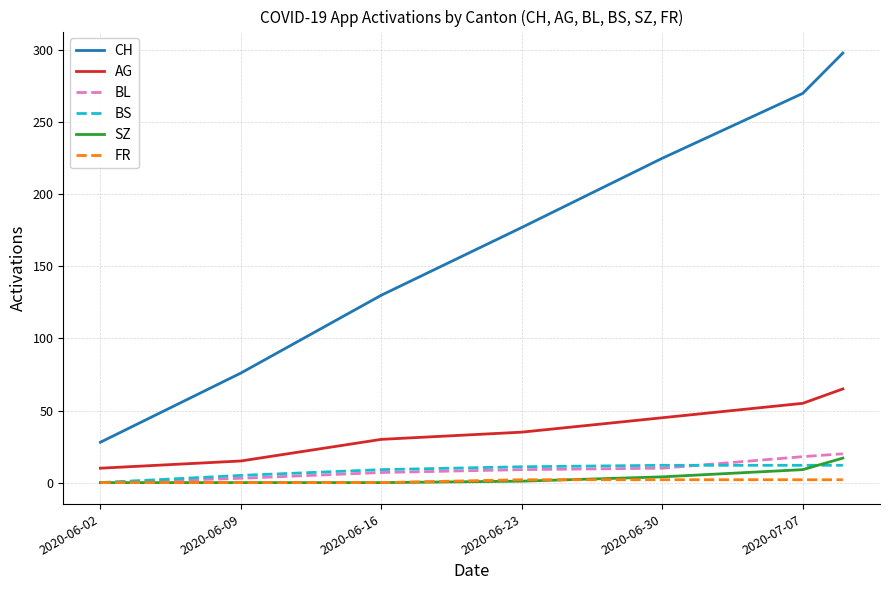

Which series has the largest range (max minus min)?

CH